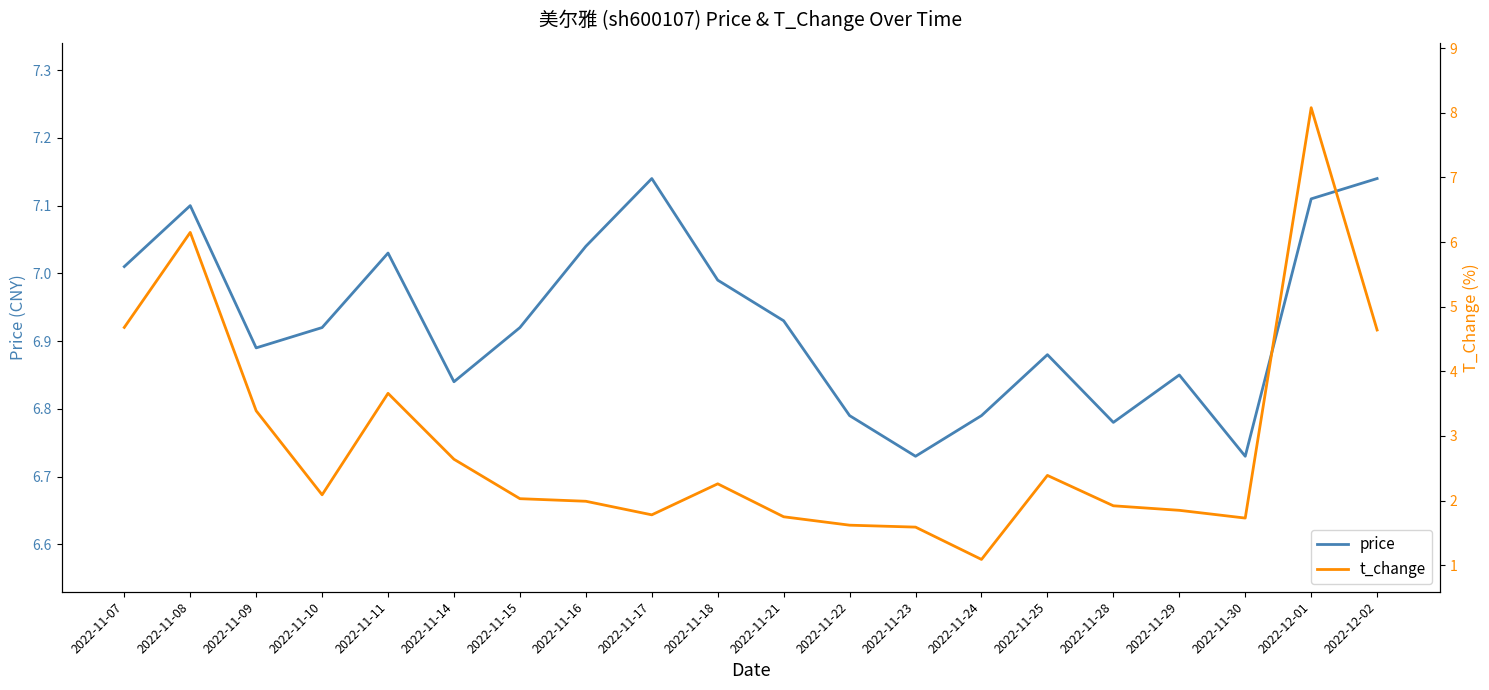

At which category does t_change reach its first local valley?

2022-11-10